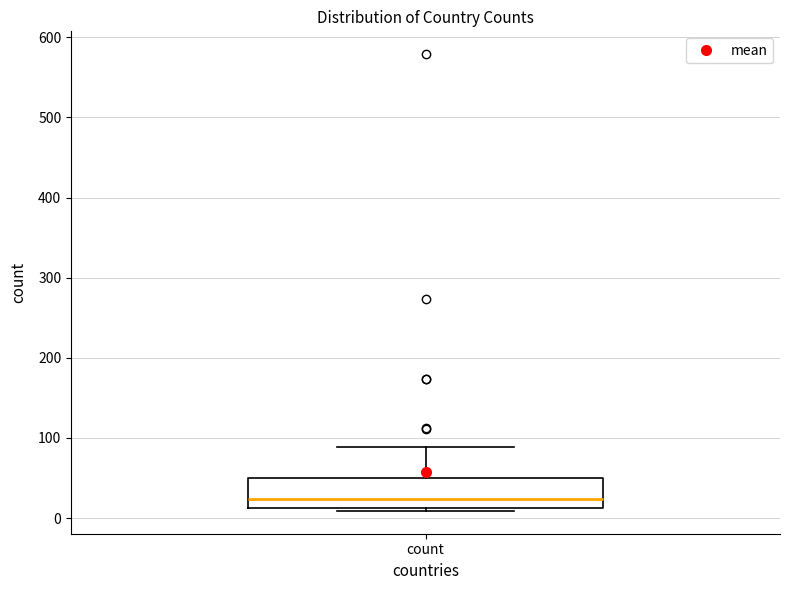

Transcribe this box plot: give where the median line is, the range the box spans, and where the two whiskers end, as read against the y-axis. The values are not printed on the chart, so give them approximately, as read against the axis.

median 20, box 10 to 50, whiskers 10 (just below the box's lower edge) to 90